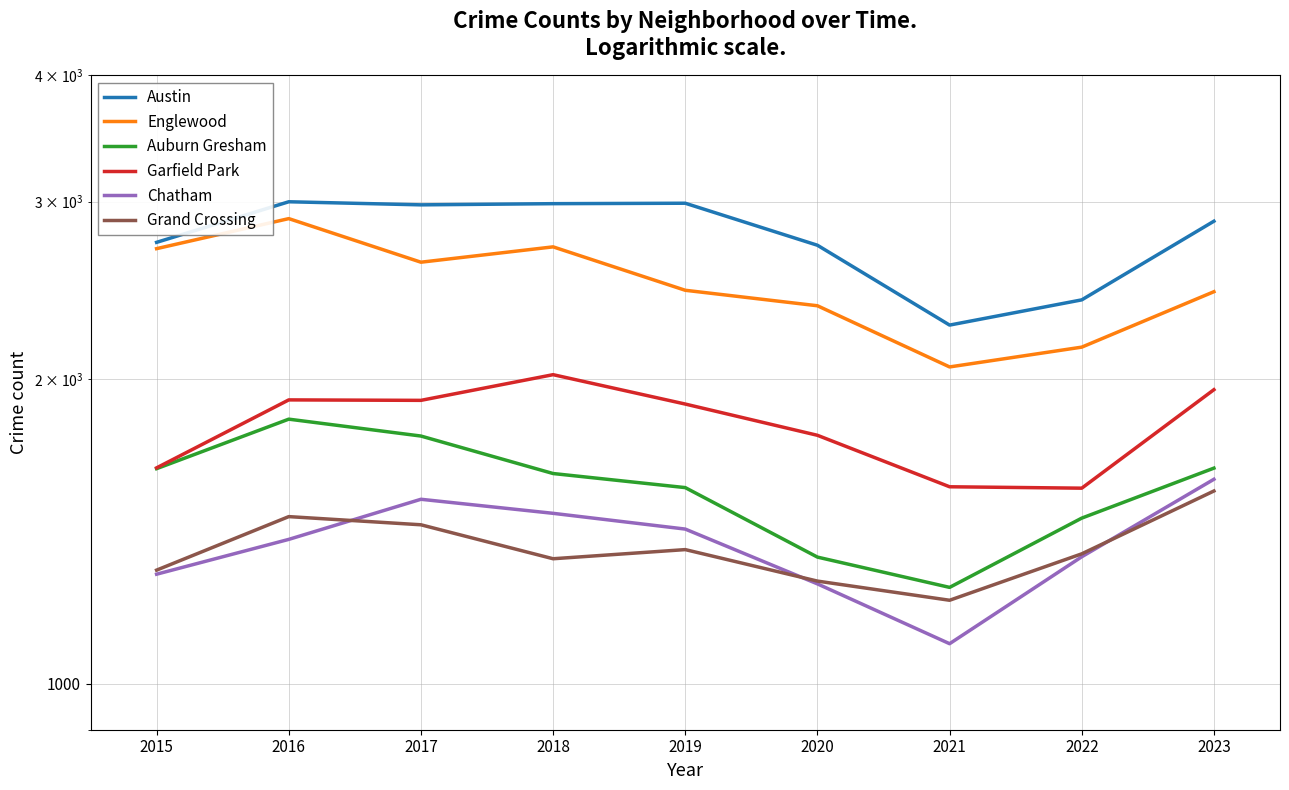

Where is Englewood nearest to the value 2472?

2019